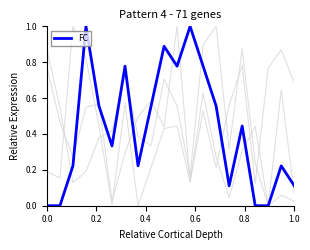

Does the chart display data point markers on the line(s)?

No